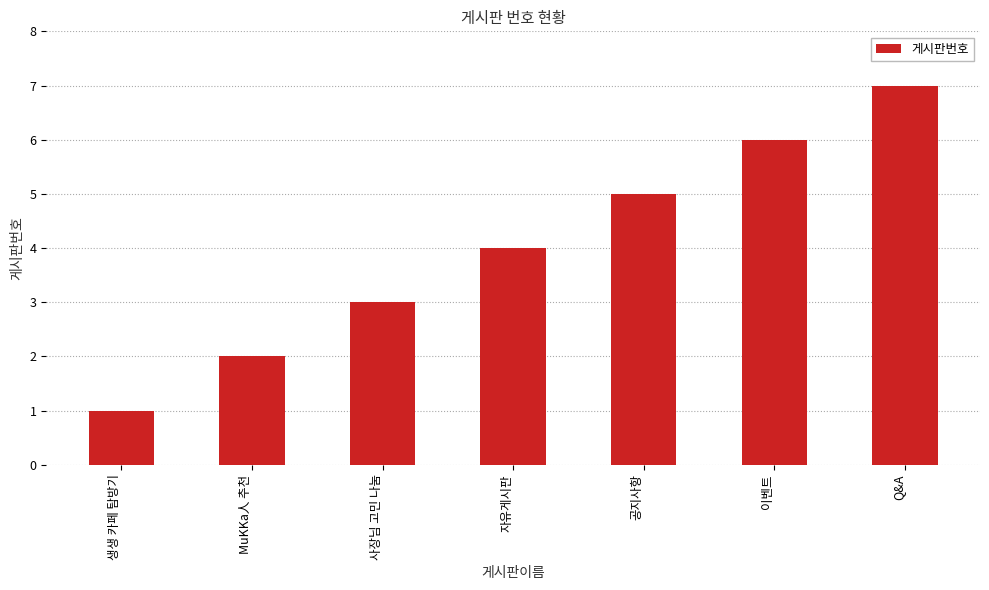

At which category does the chart reach its minimum across all series?

생생 카페 탐방기